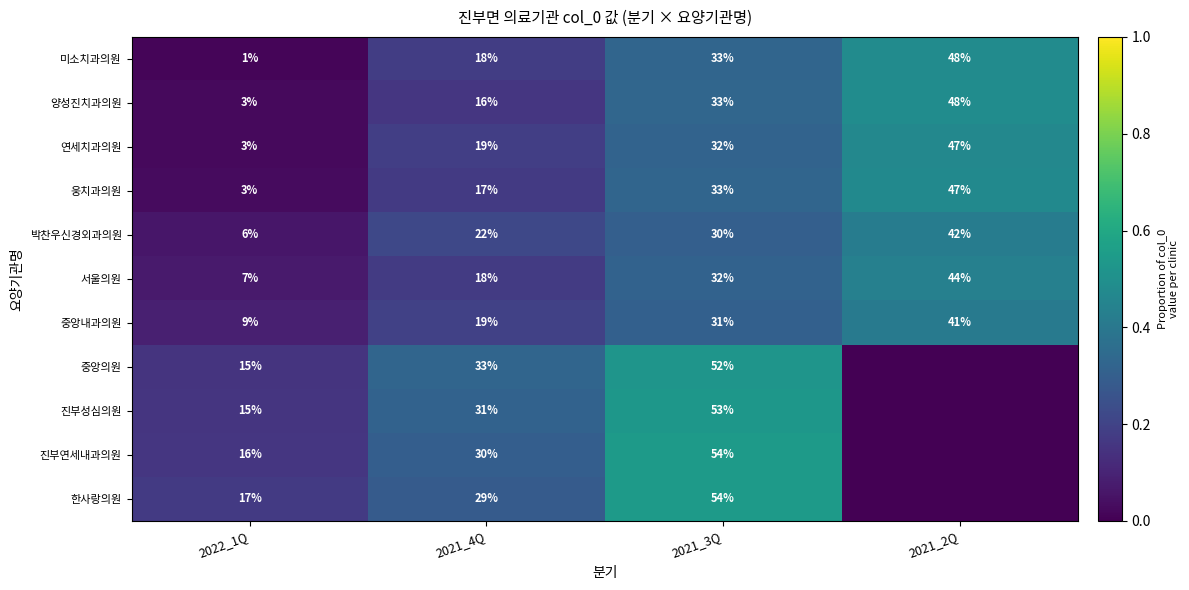

What is the difference between the 중앙내과의원 values at 2021_2Q and 2021_4Q?

0.2